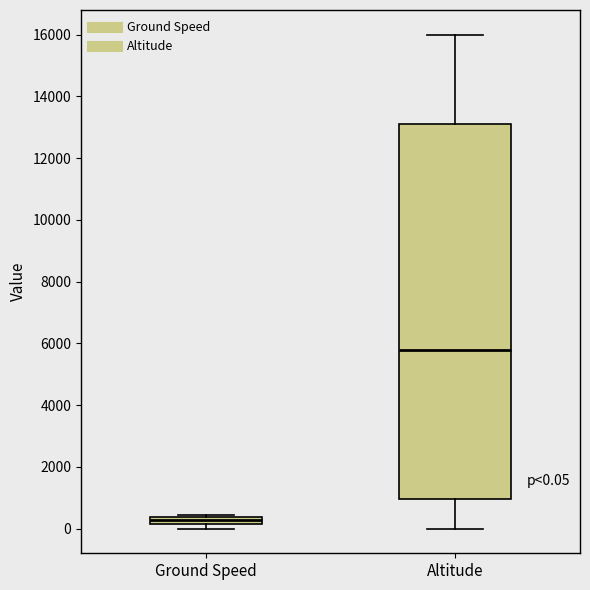

Which box is the tallest, from its lower edge to its upper edge?

Altitude